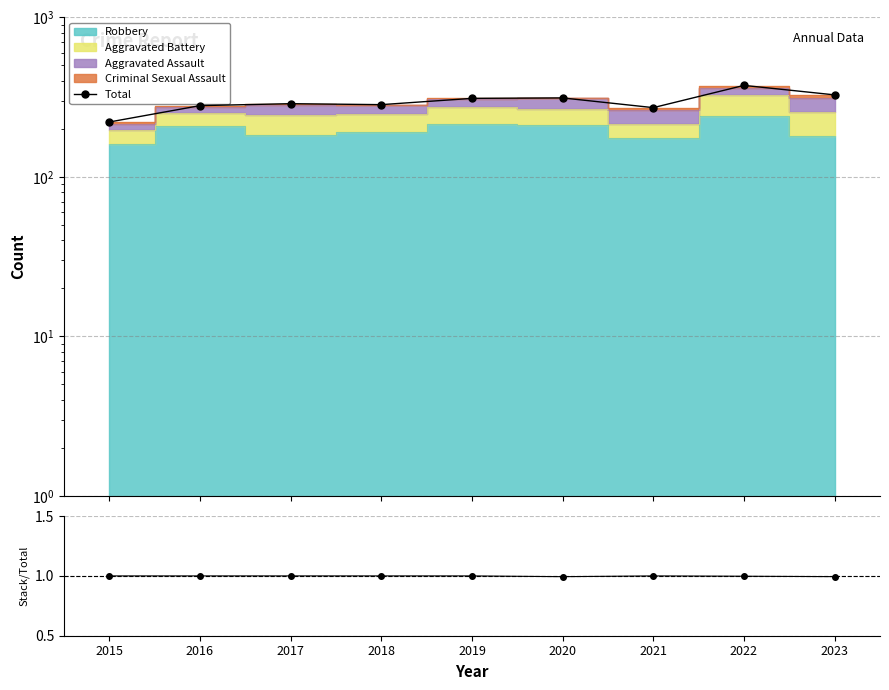

Where is the first local minimum for Stack/Total?

2020